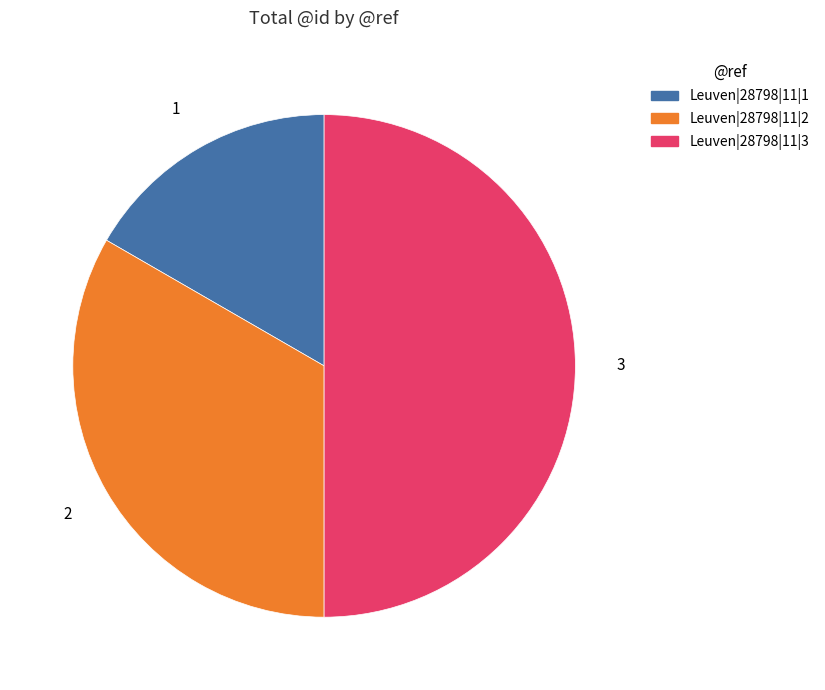

Combined, do Leuven|28798|11|3 and Leuven|28798|11|1 account for over 50%?

Yes